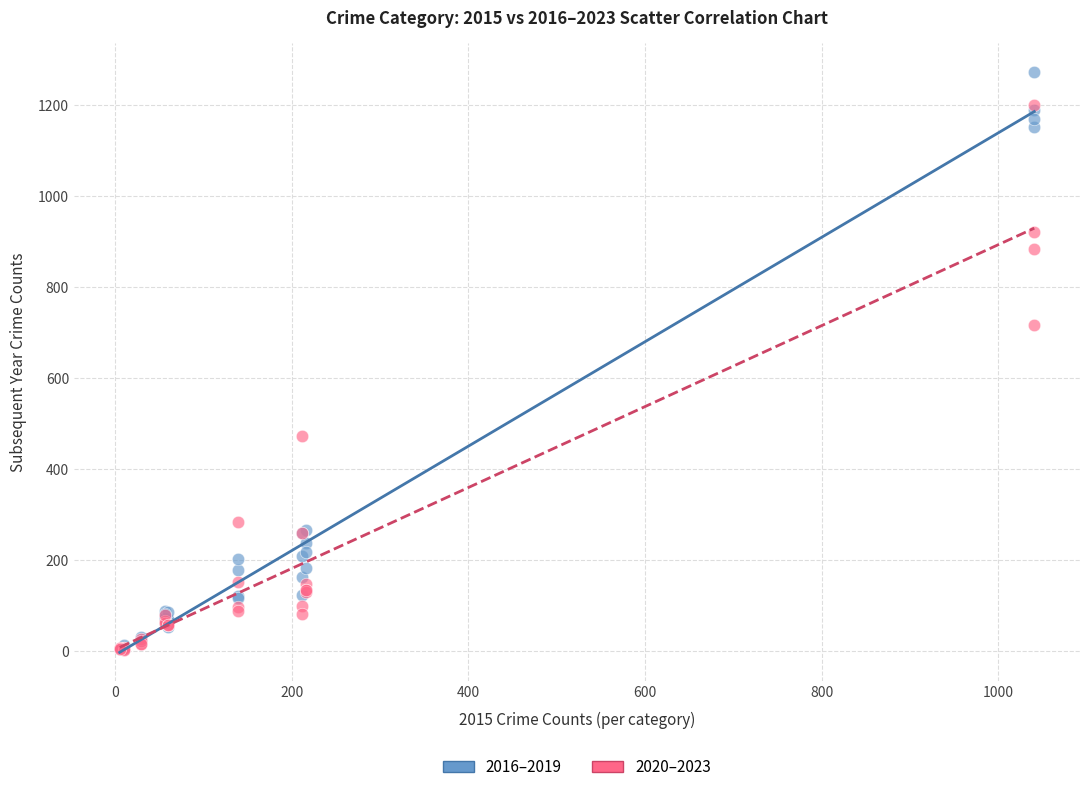

Across all series, what Y value is closest to 637?

716